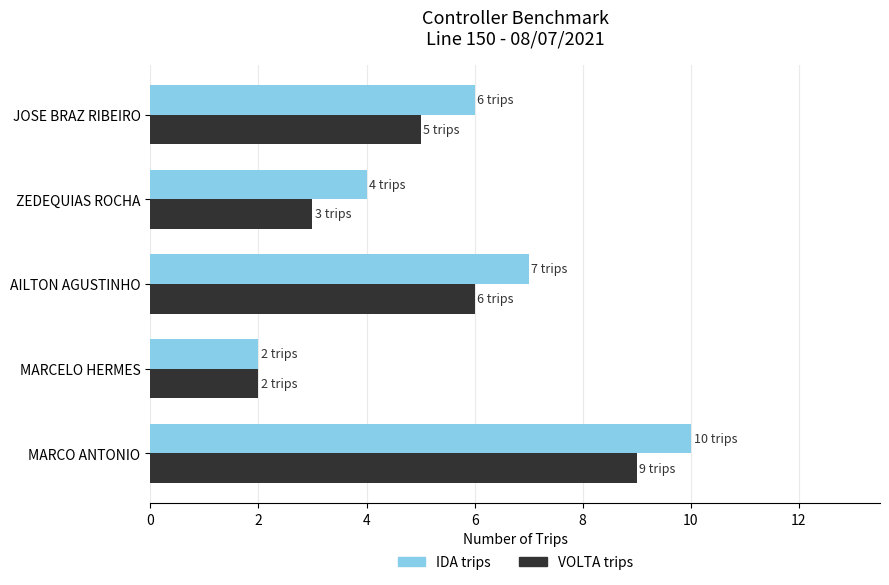

At which label does VOLTA trips reach its minimum?

MARCELO HERMES